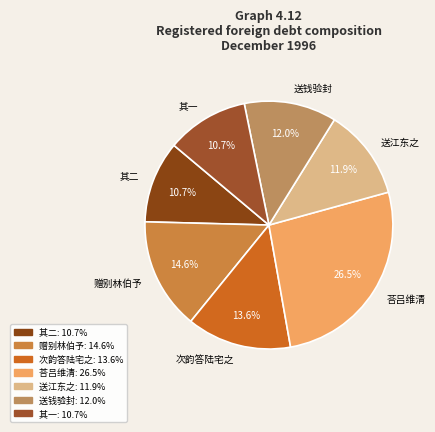

Approximately how many times larger is the value at 赠别林伯予 compared to 送钱验封?

1.2